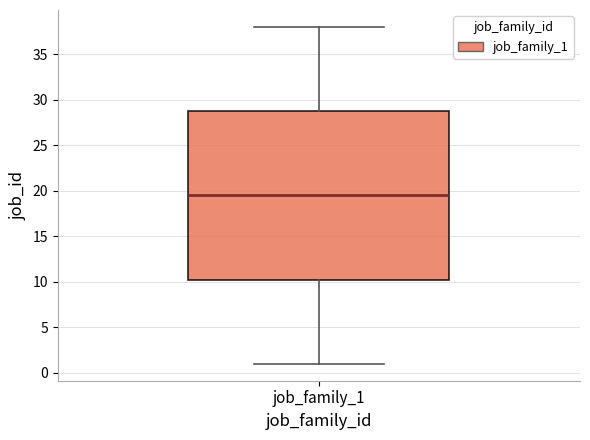

Read this box plot against the y-axis: the position of the median line, the range covered by the box, and the ends of both whiskers. The values are not printed on the chart, so give them approximately, as read against the axis.

median 19.5, box 10.5 to 29.0, whiskers 1.0 to 38.0